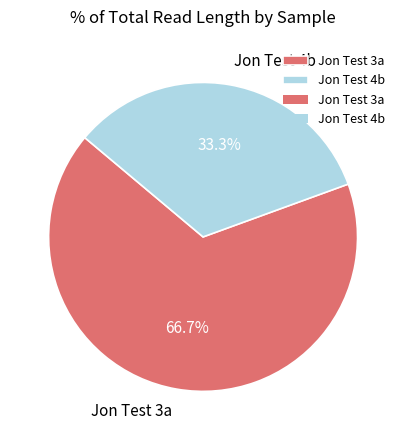

What is the total percentage of Jon Test 4b and Jon Test 3a?

100.0%